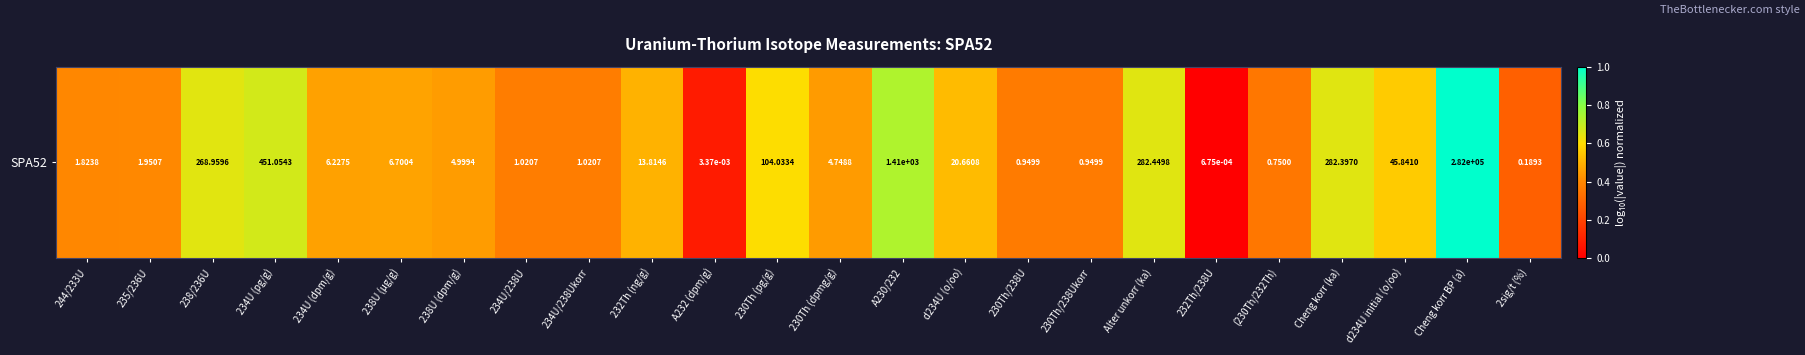

How many positive values are there?

23